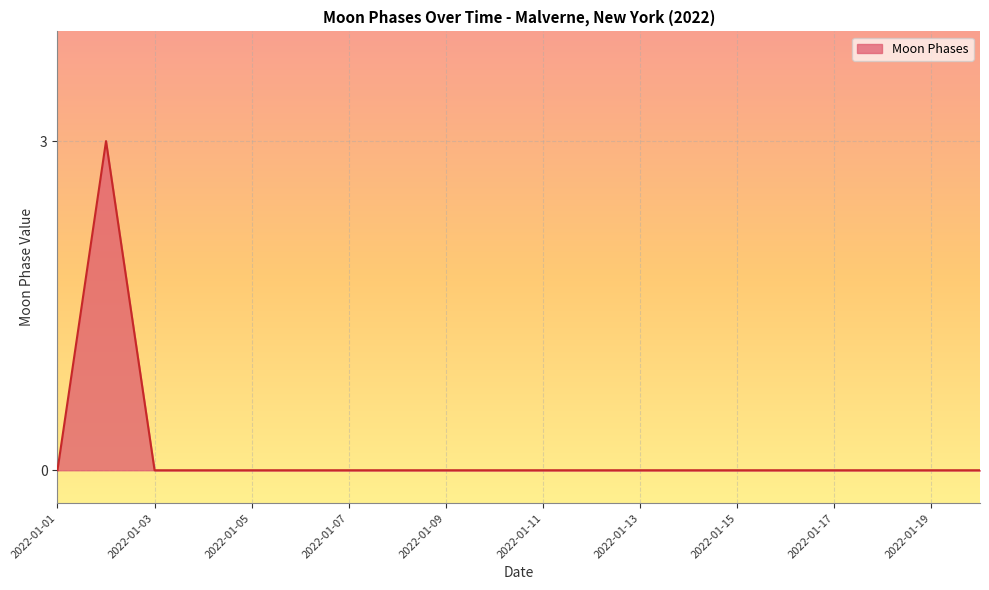

What is the maximum value shown in the chart?

3